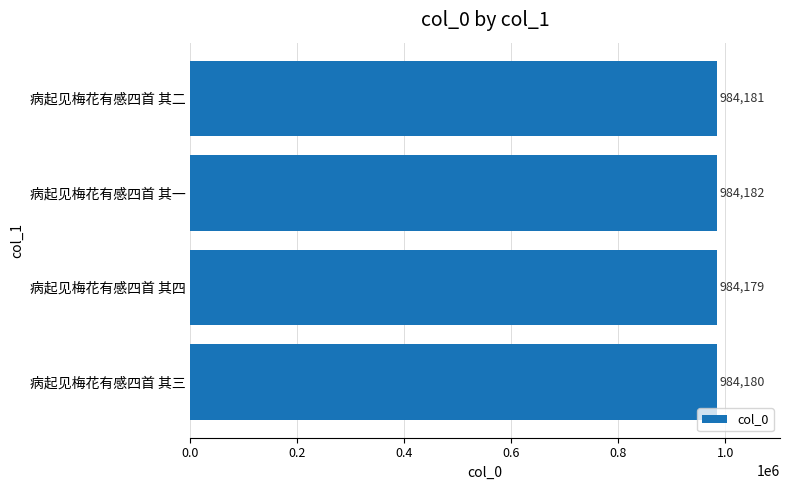

Reading top to bottom, list all the values displayed in this chart.

病起见梅花有感四首 其二=984181	病起见梅花有感四首 其一=984182	病起见梅花有感四首 其四=984179	病起见梅花有感四首 其三=984180